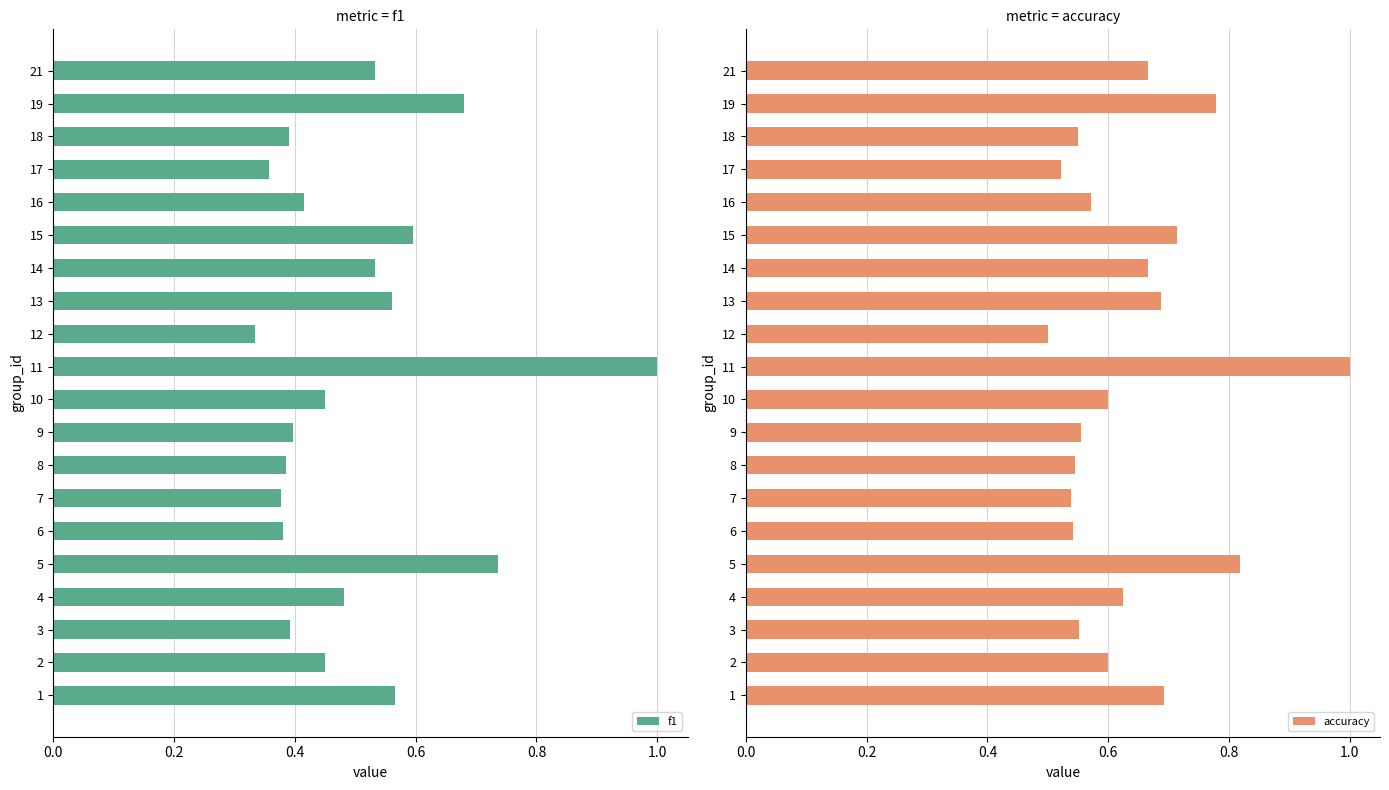

Count the f1 values in the range 0 to 1.

20